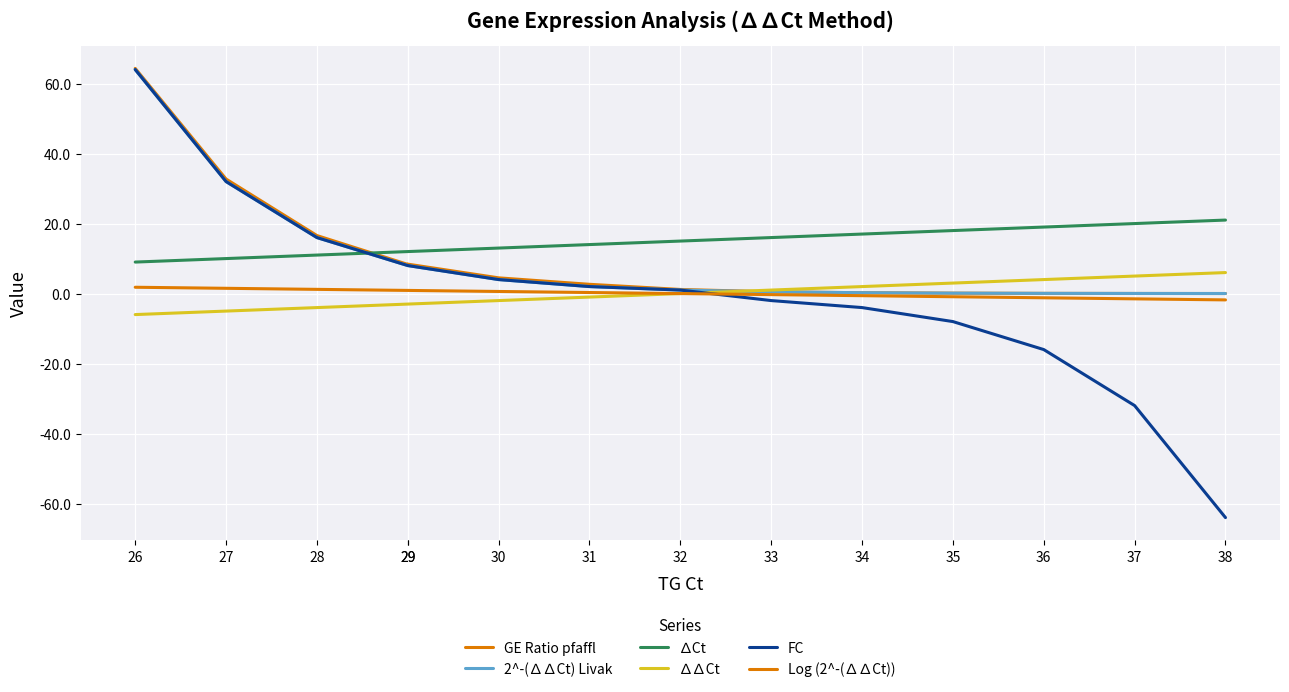

What is the difference between the maximum and minimum values in the 2^-(∆∆Ct) Livak series?

64.0